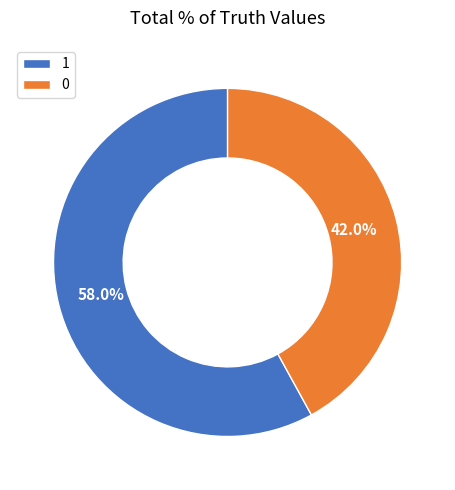

Does any single category account for the majority?

Yes